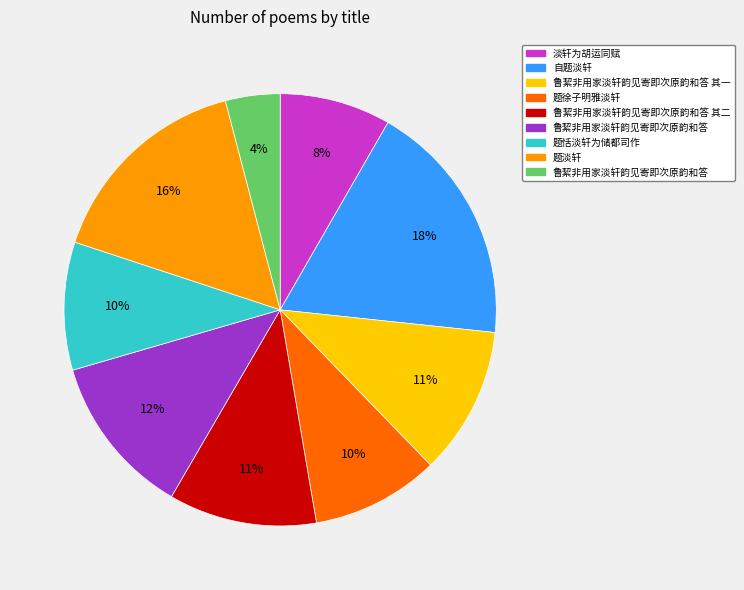

How many slices are in this pie chart?

9